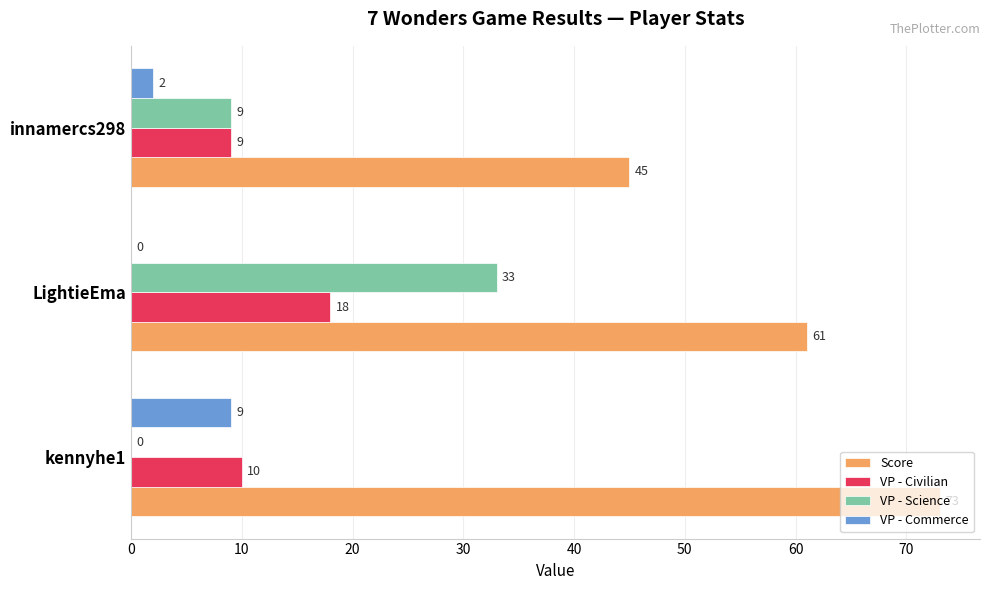

What is the sum of all Score values?

179